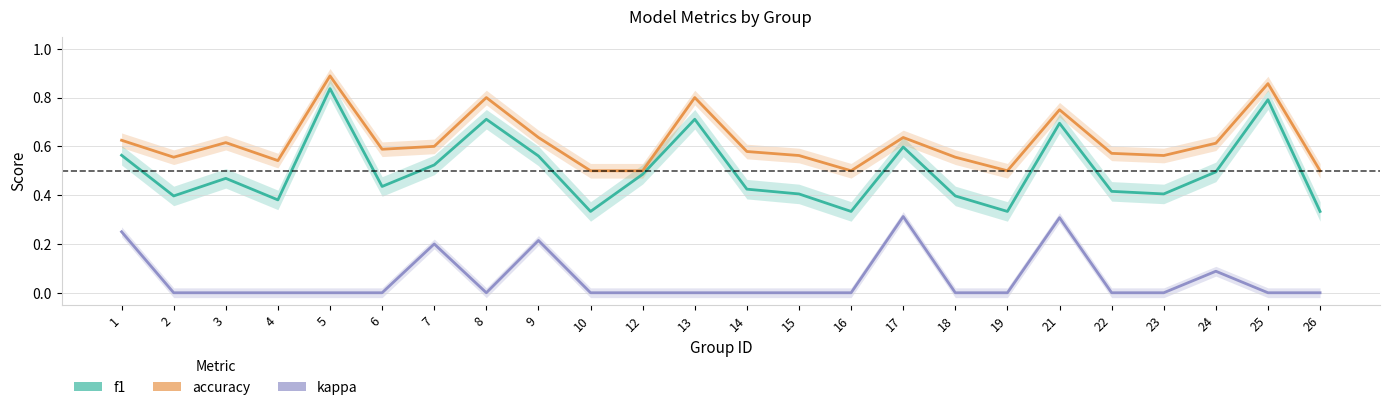

Rank the series at 22 from highest to lowest value.

accuracy, f1, kappa